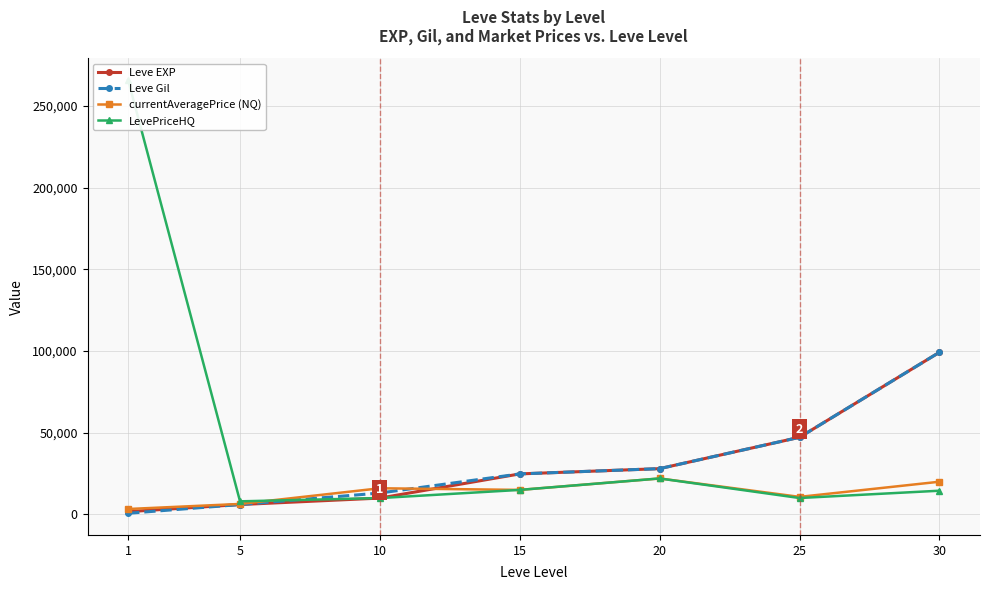

How many values in the Leve Gil series are below 24790?

3